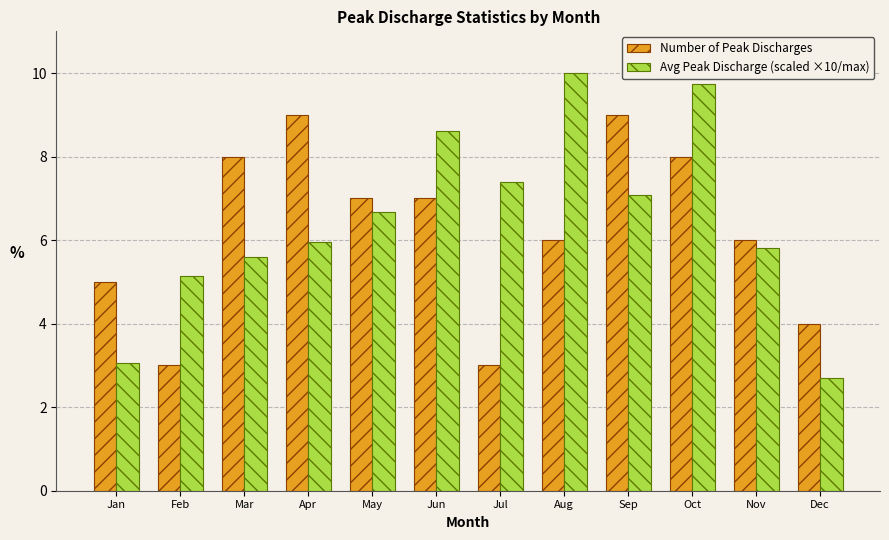

Are the bars horizontal?

No